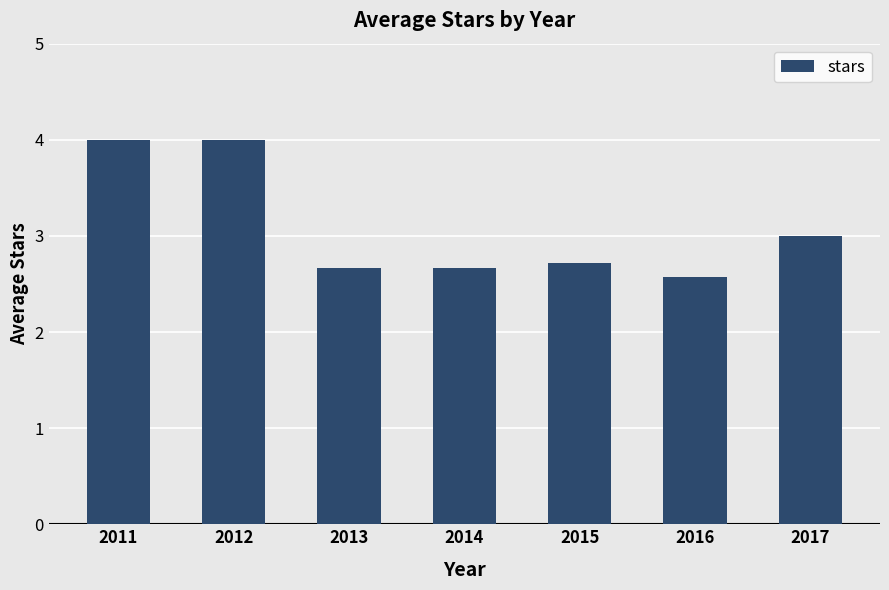

Reading right to left, extract all data points from this chart.

3.0	2.6	2.7	2.7	2.7	4.0	4.0